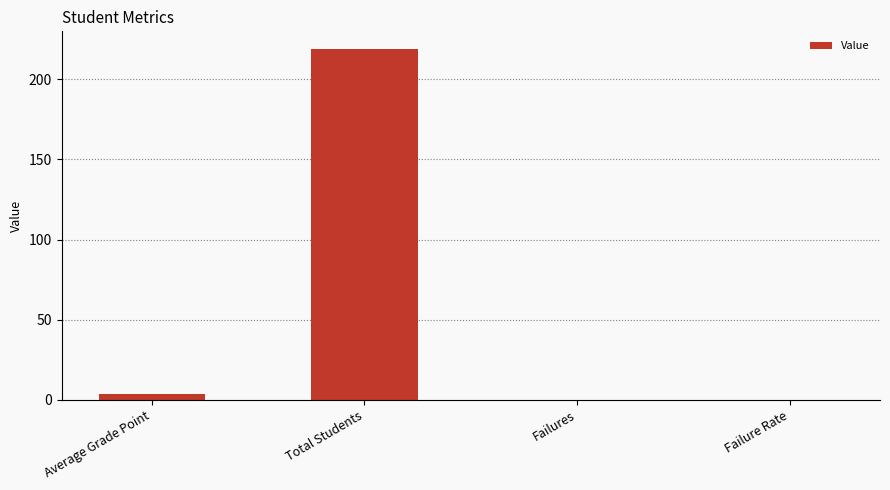

Which has a higher value, Failures or Total Students?

Total Students